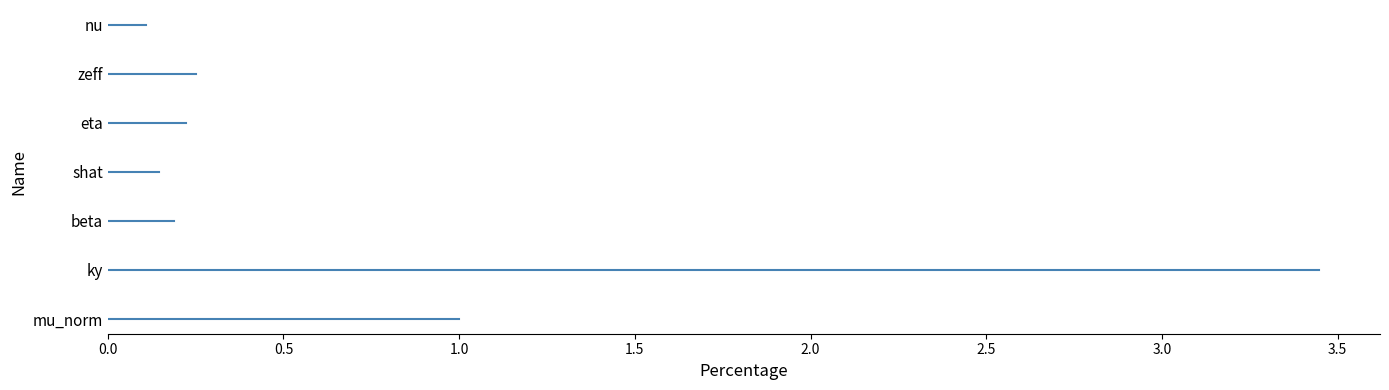

How many categories are shown in the chart?

7